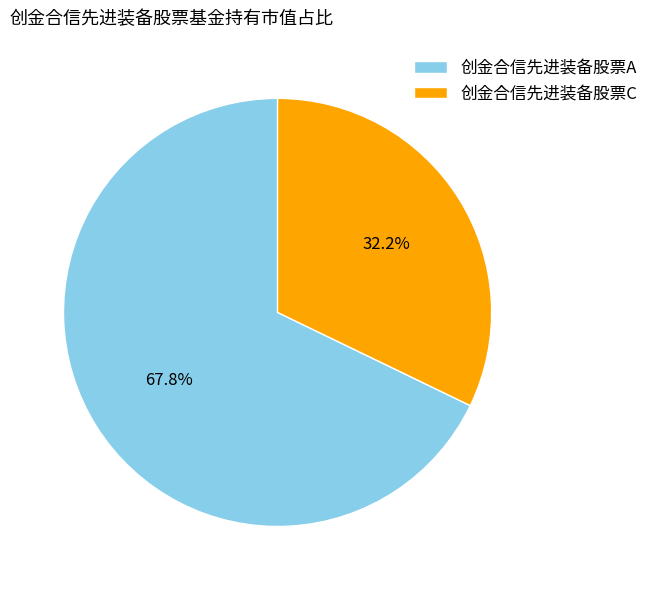

How many segments does this pie chart have?

2